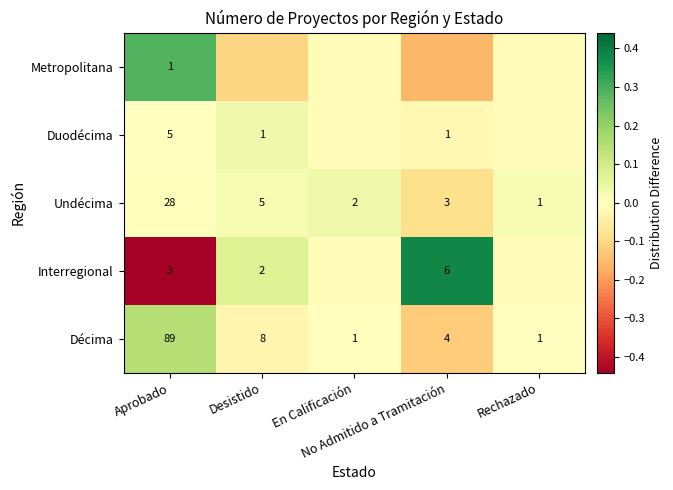

At how many categories does at least one series exceed 0?

5